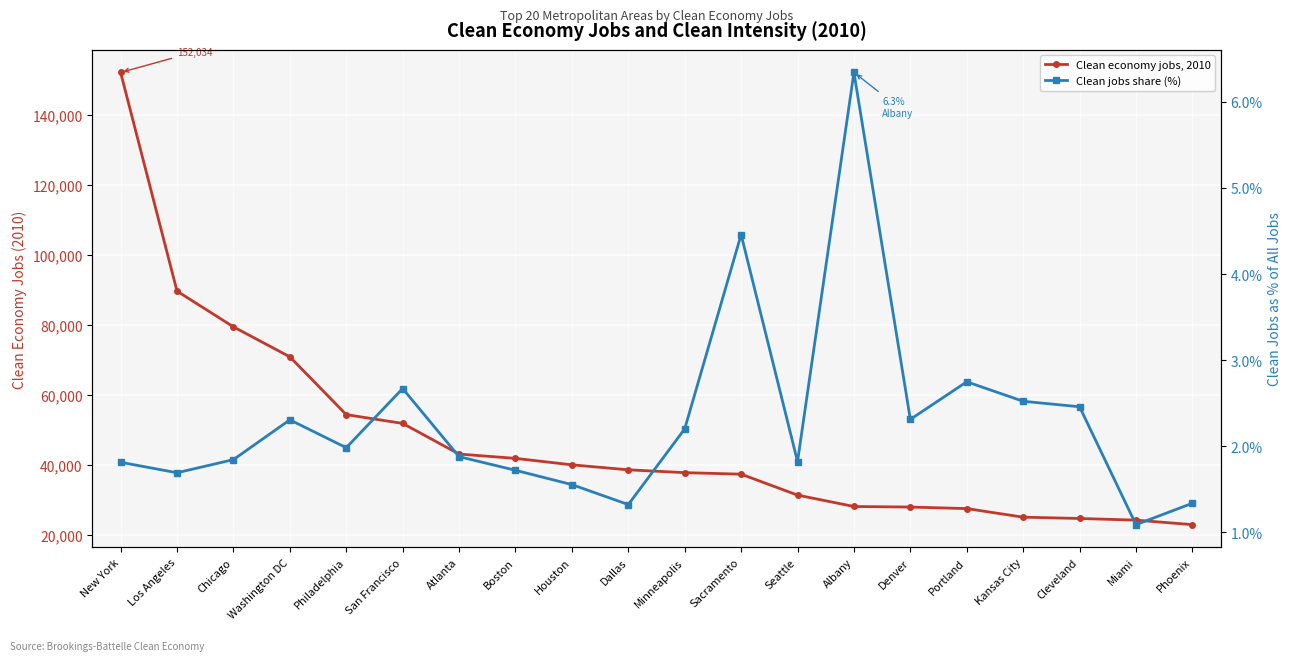

At which label does Clean jobs share (%) reach its minimum?

Miami